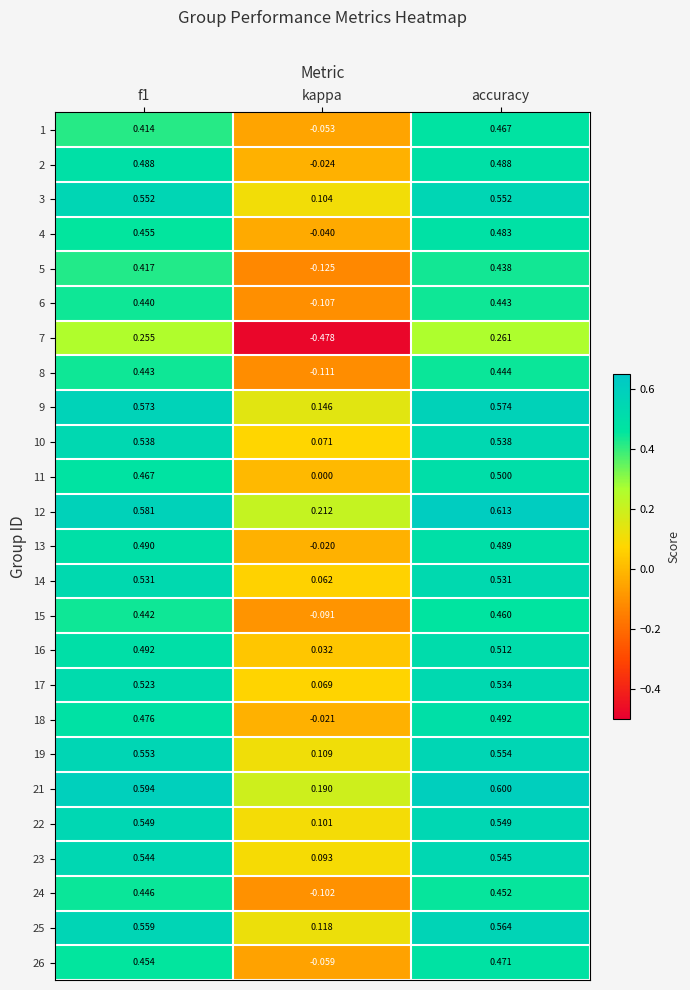

At which category does the chart reach its peak across all series?

accuracy